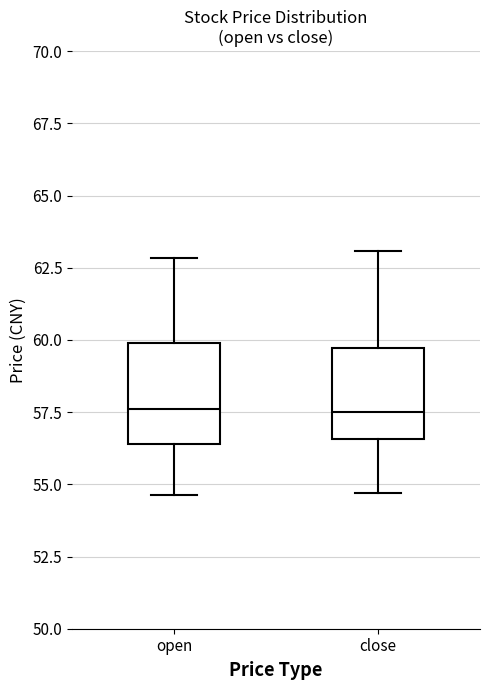

Where does the upper whisker of the box for close end on the y-axis? The values are not printed on the chart, so give them approximately, as read against the axis.

63.0